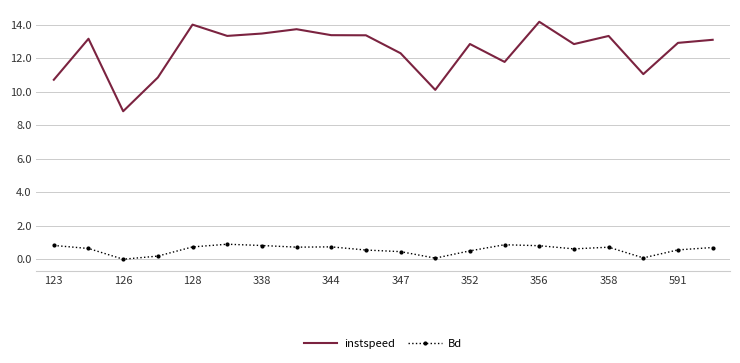

Which series has the largest total across all categories?

instspeed